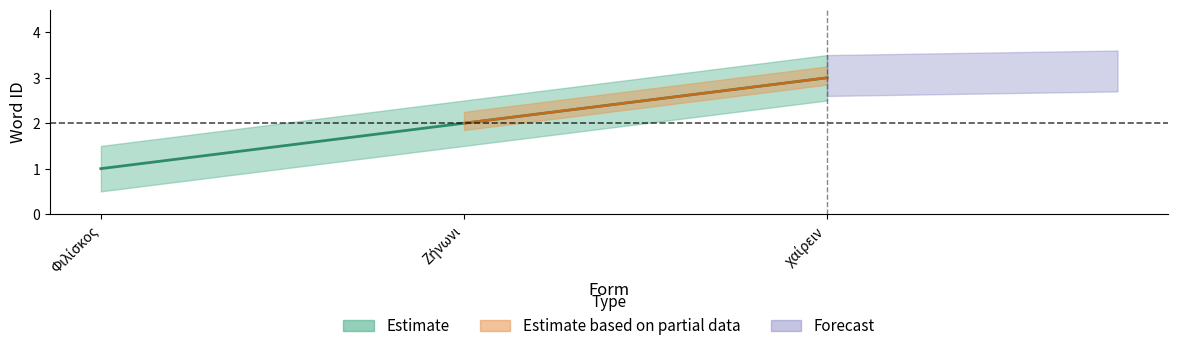

Which has a higher value, Φιλίσκος or Ζήνωνι?

Ζήνωνι